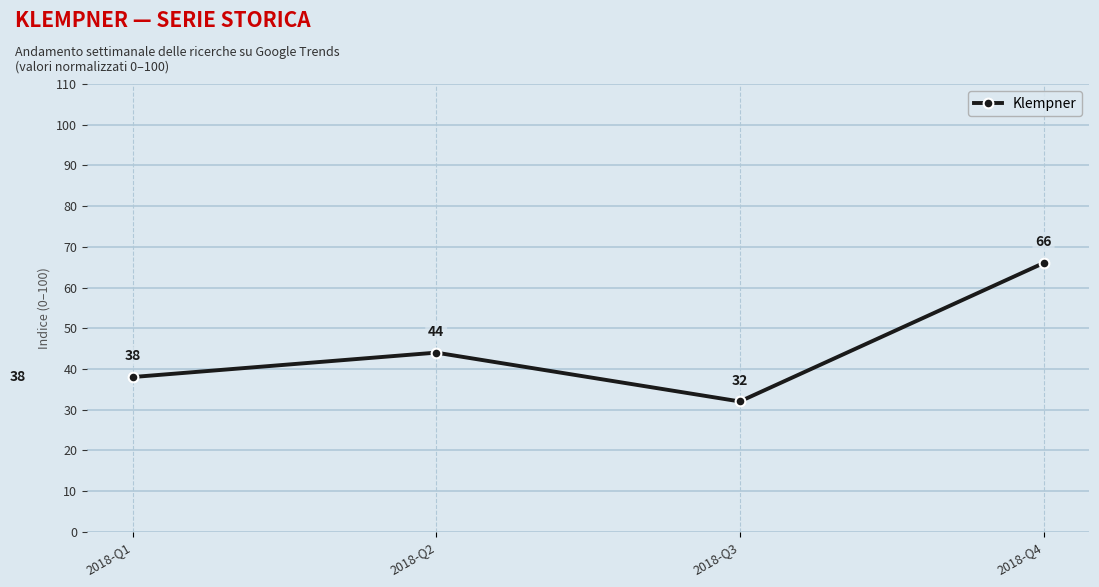

Which category has the lowest value across all series?

2018-Q3